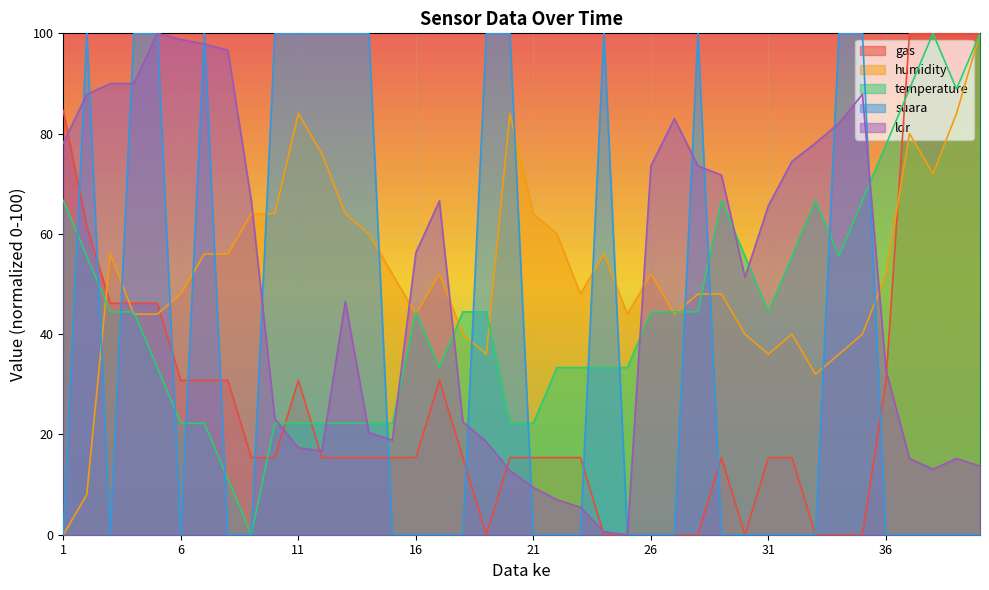

Reading left to right, what are all the values shown in this chart?

gas: 84.6	61.5	46.2	46.2	46.2	30.8	30.8	30.8	15.4	15.4	30.8	15.4	15.4	15.4	15.4	15.4	30.8	15.4	0.0	15.4	15.4	15.4	15.4	0.0	0.0	0.0	0.0	0.0	15.4	0.0	15.4	15.4	0.0	0.0	0.0	30.8	100.0	100.0	100.0	100.0
humidity: 0.0	8.0	56.0	44.0	44.0	48.0	56.0	56.0	64.0	64.0	84.0	76.0	64.0	60.0	52.0	44.0	52.0	40.0	36.0	84.0	64.0	60.0	48.0	56.0	44.0	52.0	44.0	48.0	48.0	40.0	36.0	40.0	32.0	36.0	40.0	52.0	80.0	72.0	84.0	100.0
temperature: 66.7	55.6	44.4	44.4	33.3	22.2	22.2	11.1	0.0	22.2	22.2	22.2	22.2	22.2	22.2	44.4	33.3	44.4	44.4	22.2	22.2	33.3	33.3	33.3	33.3	44.4	44.4	44.4	66.7	55.6	44.4	55.6	66.7	55.6	66.7	77.8	88.9	100.0	88.9	100.0
suara: 0.0	100.0	0.0	100.0	100.0	0.0	100.0	0.0	0.0	100.0	100.0	100.0	100.0	100.0	0.0	0.0	0.0	0.0	100.0	100.0	0.0	0.0	0.0	100.0	0.0	0.0	0.0	100.0	0.0	0.0	0.0	0.0	0.0	100.0	100.0	0.0	0.0	0.0	0.0	0.0
ldr: 78.1	87.8	90.0	90.0	100.0	98.8	97.9	96.7	66.6	23.1	17.3	16.7	46.5	20.4	18.8	56.2	66.6	22.5	18.5	12.8	9.4	7.0	5.5	0.6	0.0	73.6	83.0	73.6	71.7	51.4	65.7	74.5	78.1	82.1	87.8	32.8	15.2	13.1	15.2	13.7